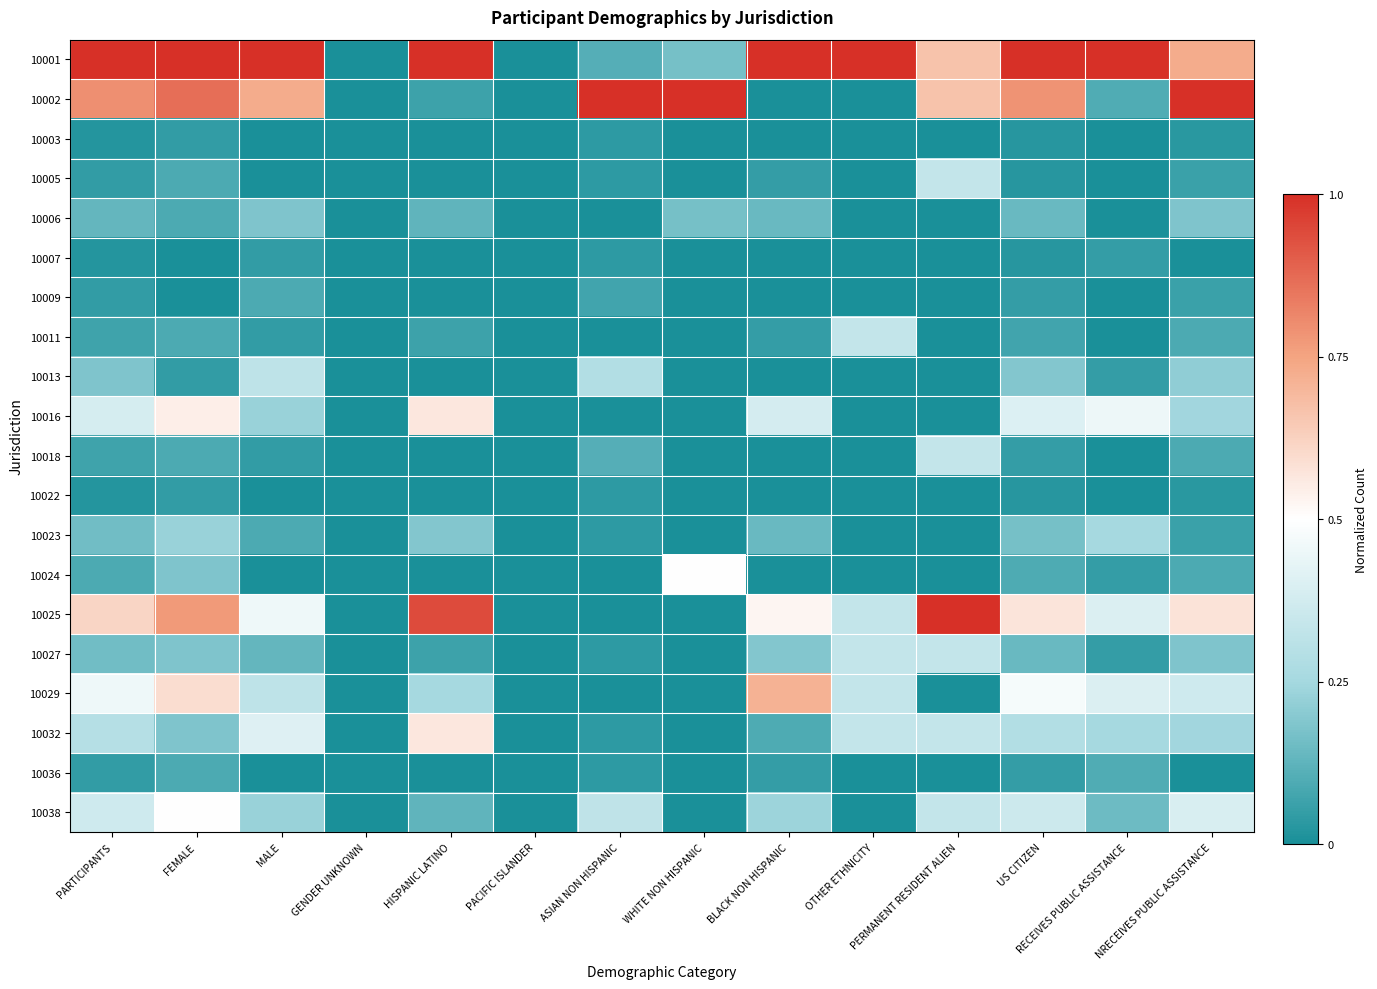

List the series in order of their peak value, highest first.

10001, 10002, 10025, 10029, 10016, 10032, 10024, 10038, 10005, 10011, 10018, 10027, 10013, 10023, 10006, 10036, 10009, 10007, 10003, 10022